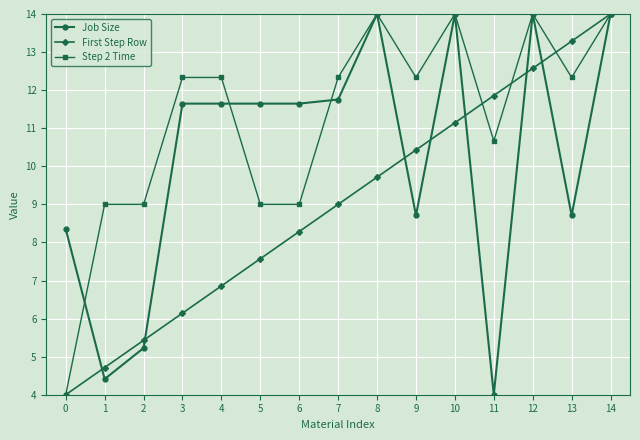

How many lines are shown in the chart?

3